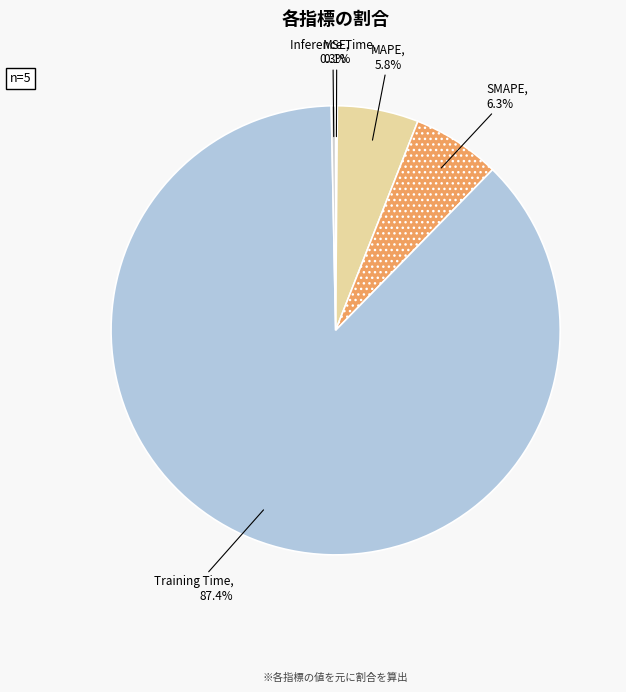

Which slice represents more than half of the pie?

Training Time